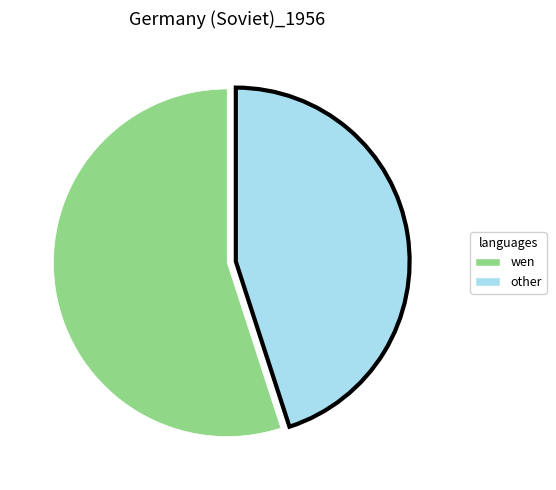

Is there any slice that represents more than half of the pie?

Yes